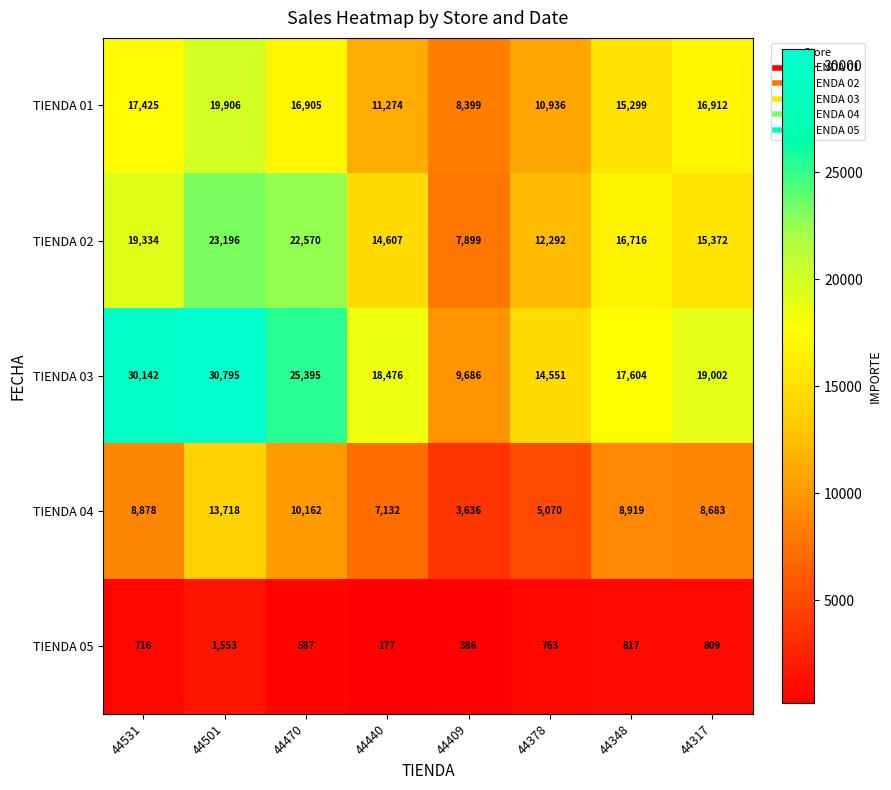

How many data points in TIENDA 02 are less than 16716?

4